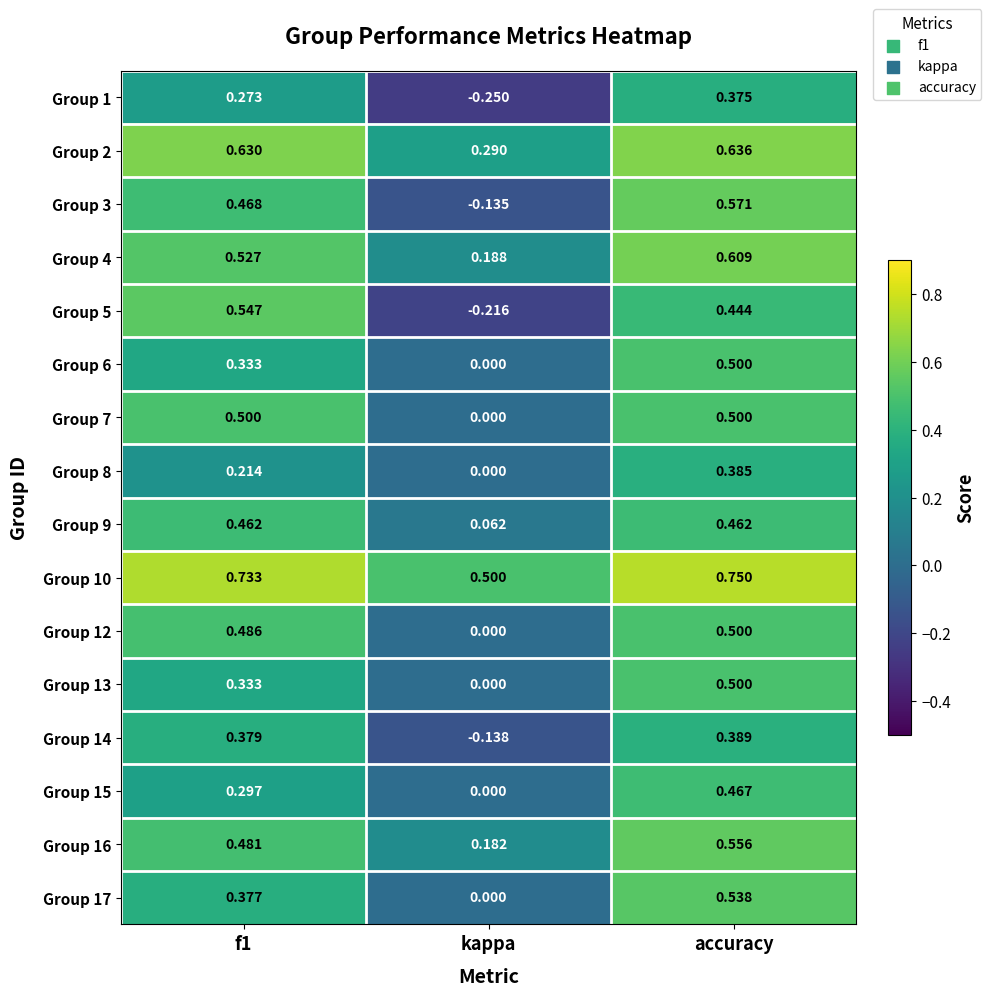

Where is Group 7 nearest to the value 0?

kappa